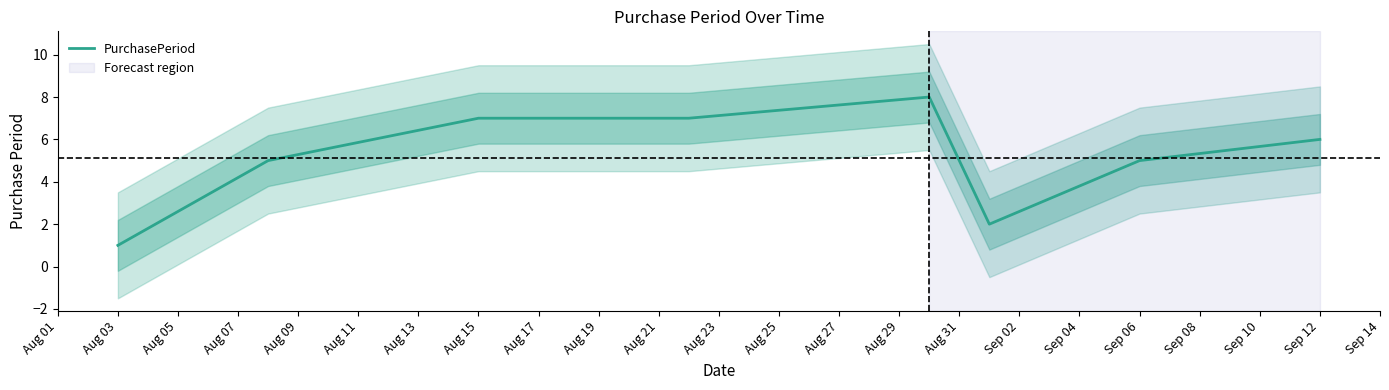

The PurchasePeriod series shows 7 at Aug 15. True or false?

True